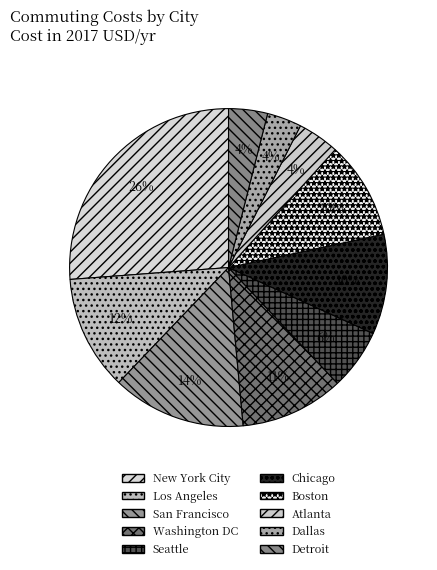

Which category has the smallest portion of the pie?

Dallas